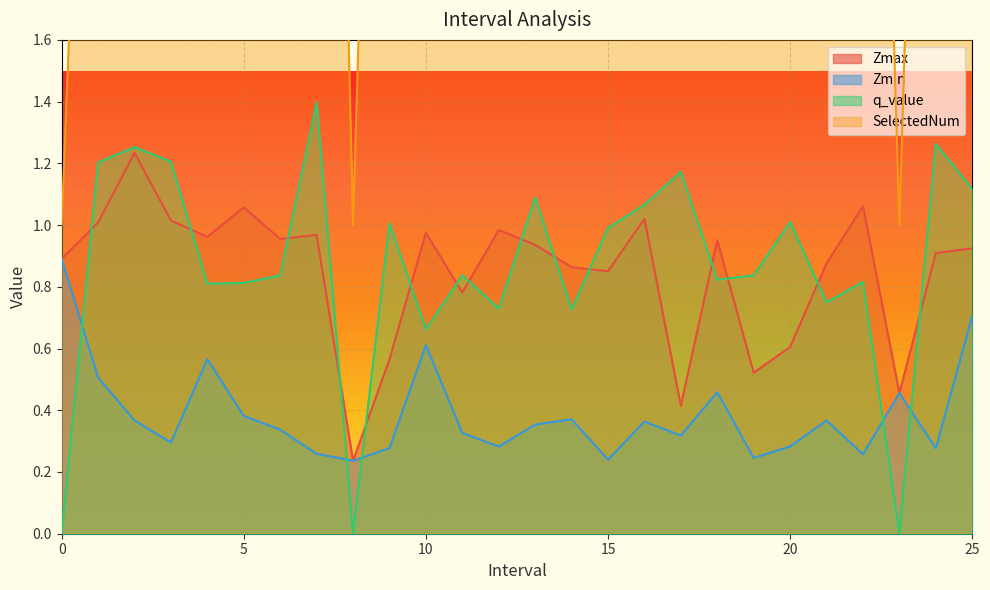

What is the spread (max minus min) of values at 22.0?

4.7